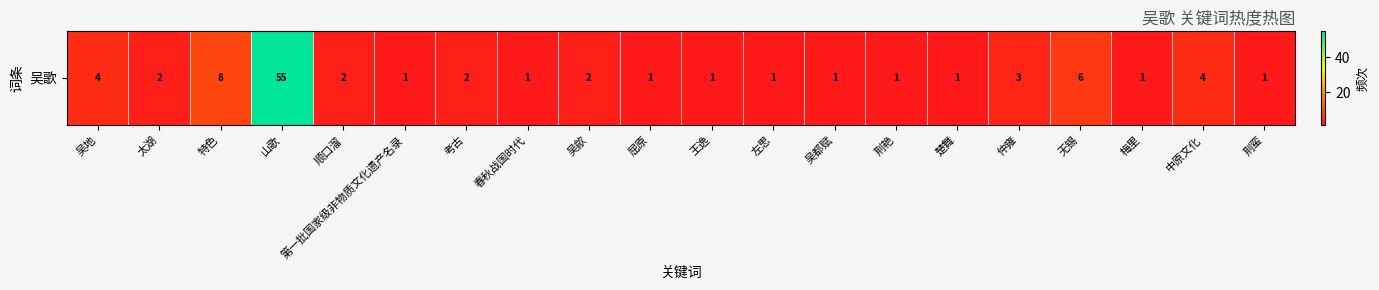

True or false: the data shows 5 at 中原文化.

False